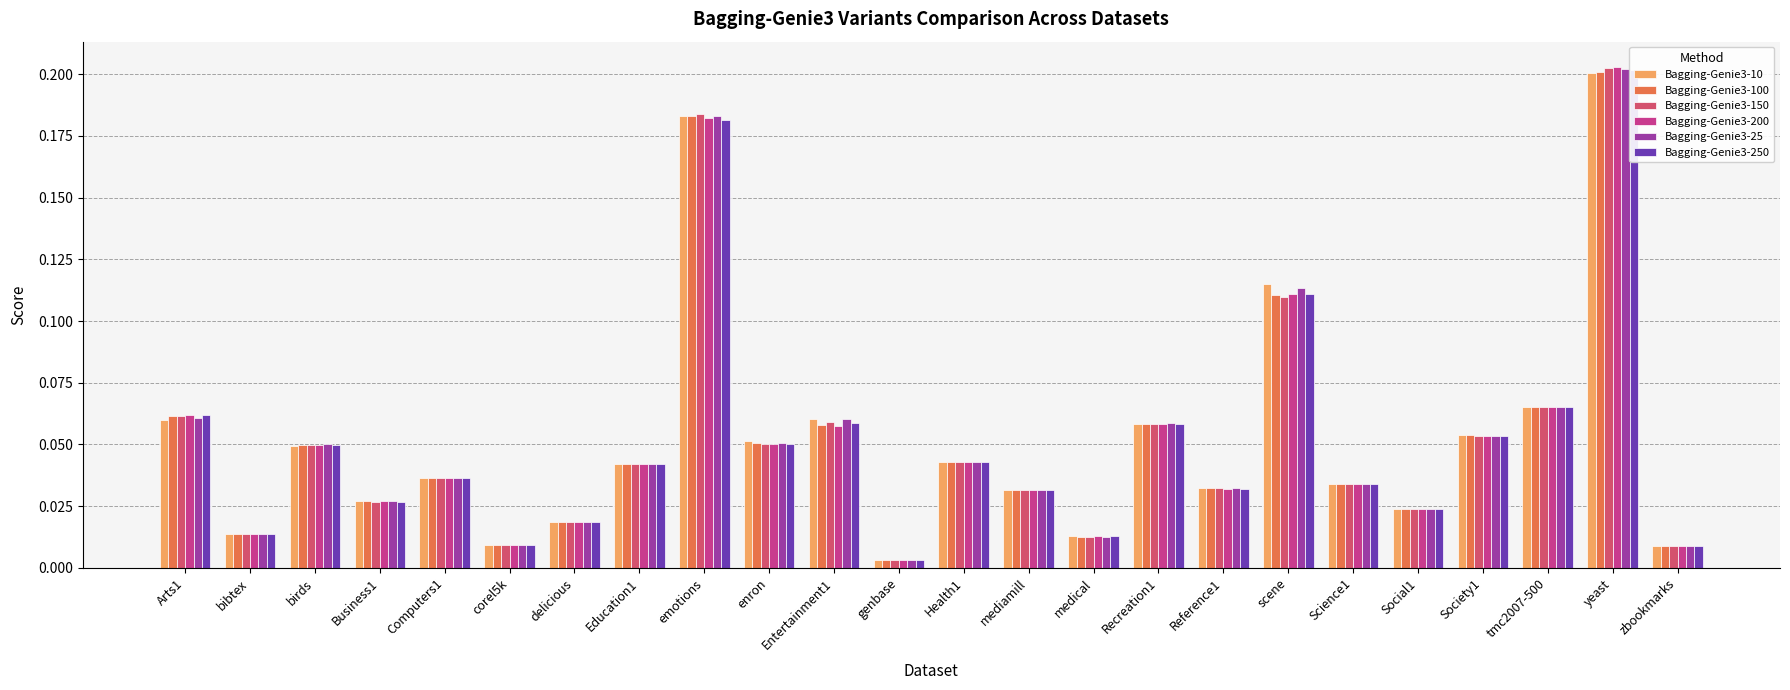

Between Computers1 and Entertainment1, which series saw the biggest shift?

Bagging-Genie3-10